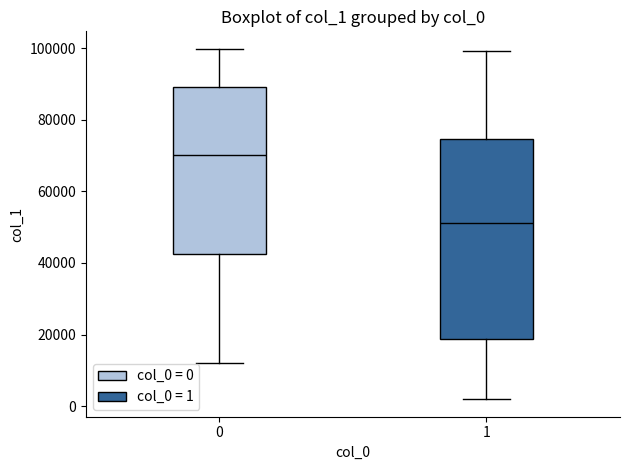

Reading left to right, read every box against the y-axis: the position of its median line, the range the box covers, and the ends of its whiskers. The values are not printed on the chart, so give them approximately, as read against the axis.

0: median 70000, box 42000 to 90000, whiskers 12000 to 100000
1: median 52000, box 18000 to 74000, whiskers 2000 to 100000